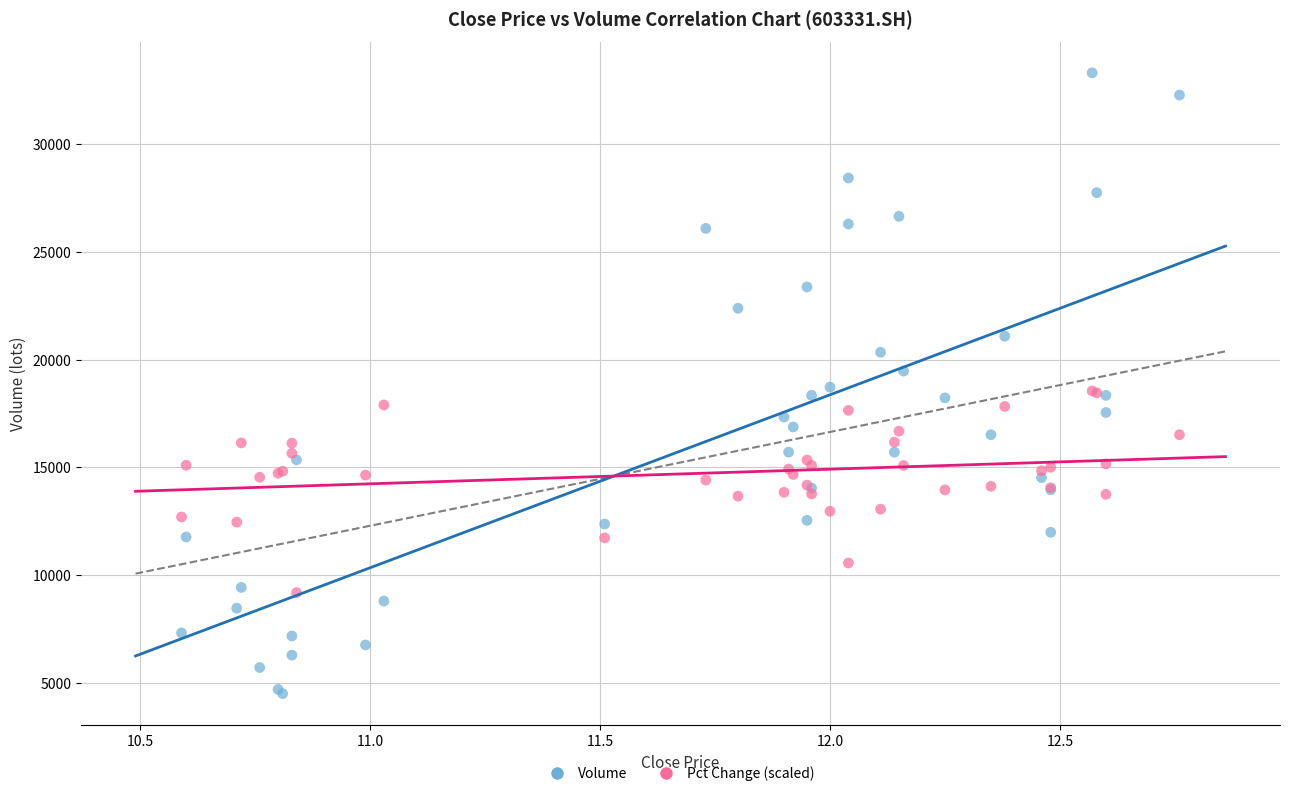

Which series contains the lowest Y value?

Volume